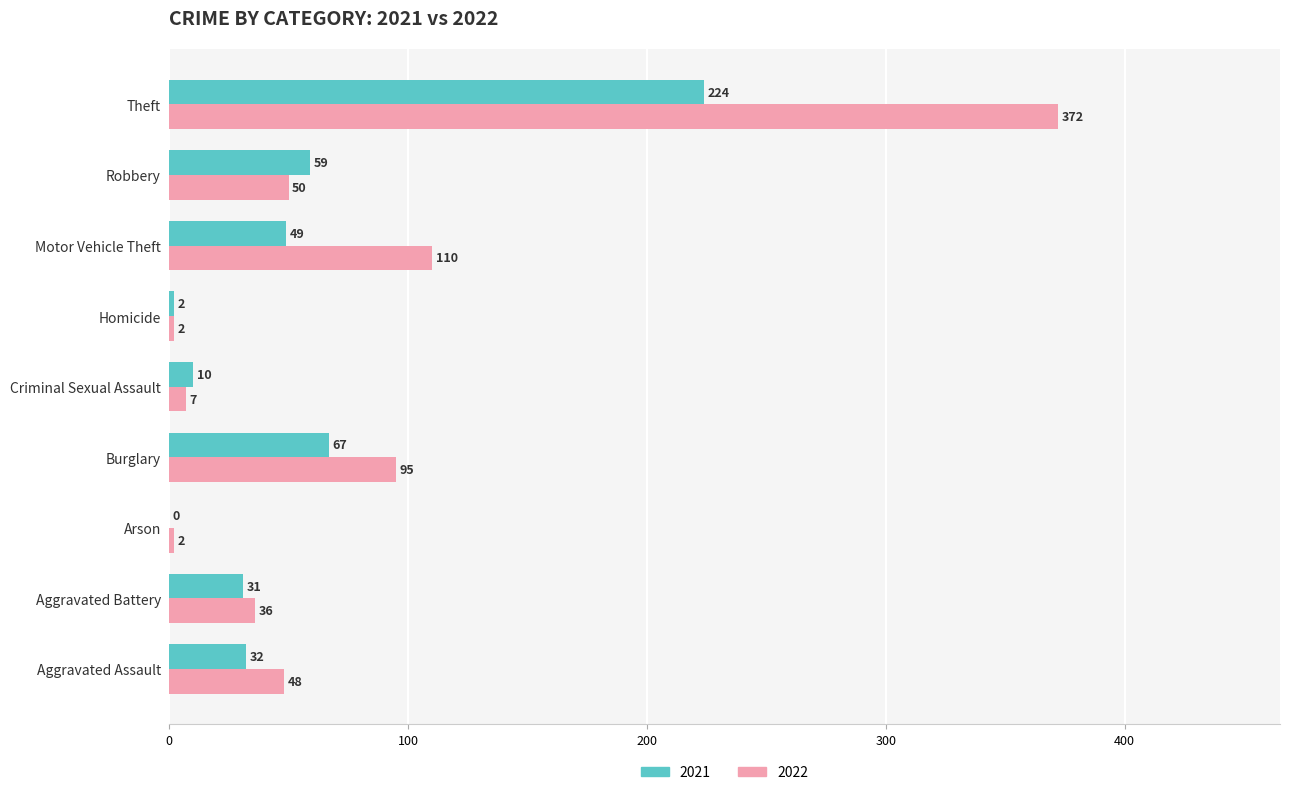

Read the 2022 value at Aggravated Battery, to the nearest 50.

50